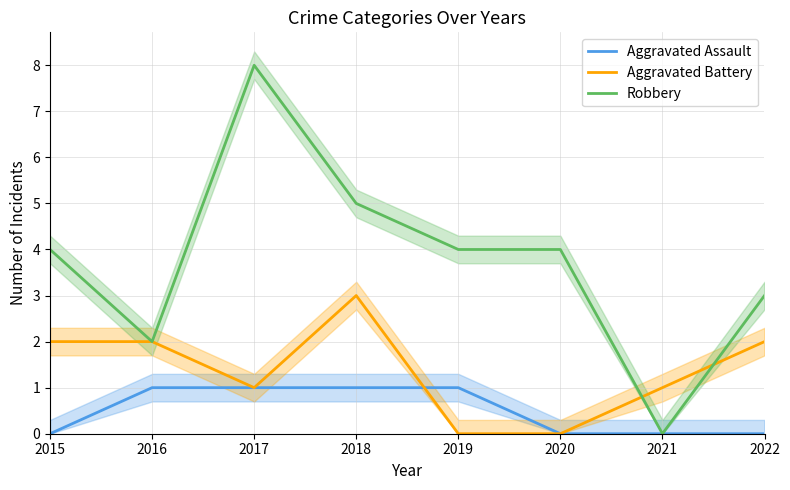

How many values in the Robbery series are below 4?

3